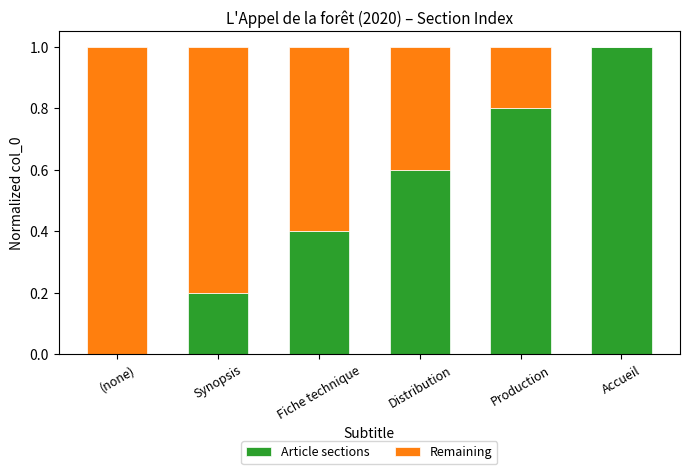

What is the sum of all Article sections values?

3.0